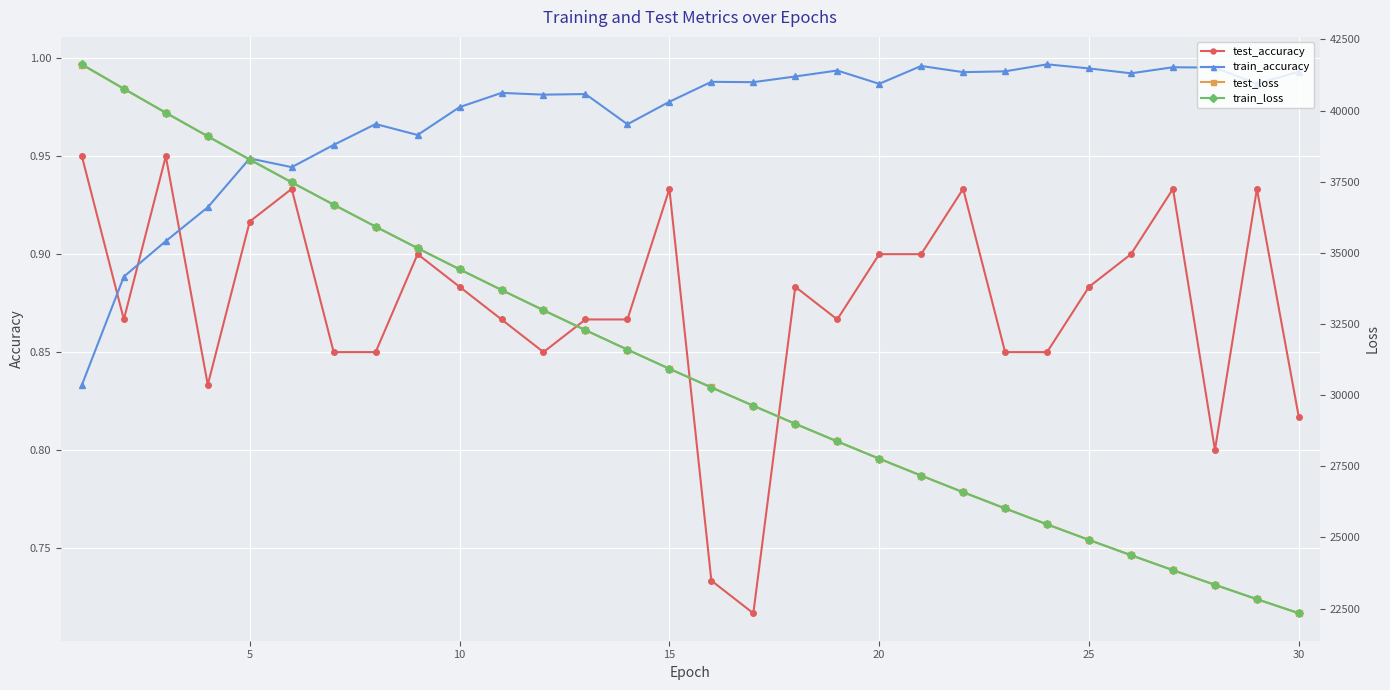

True or false: train_accuracy has more than 2 points higher than both neighbors.

True